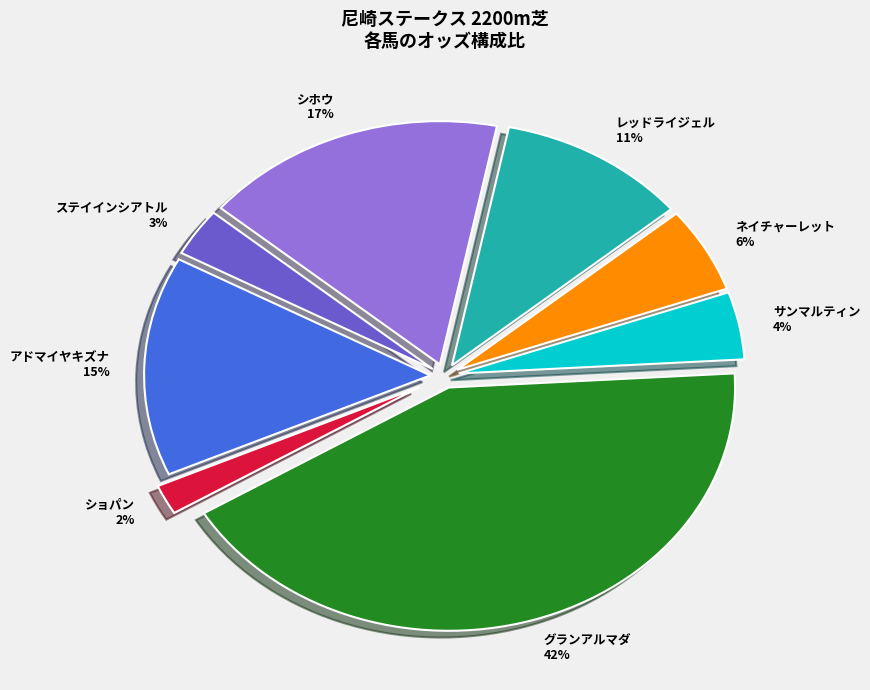

Count the number of slices in the pie.

8